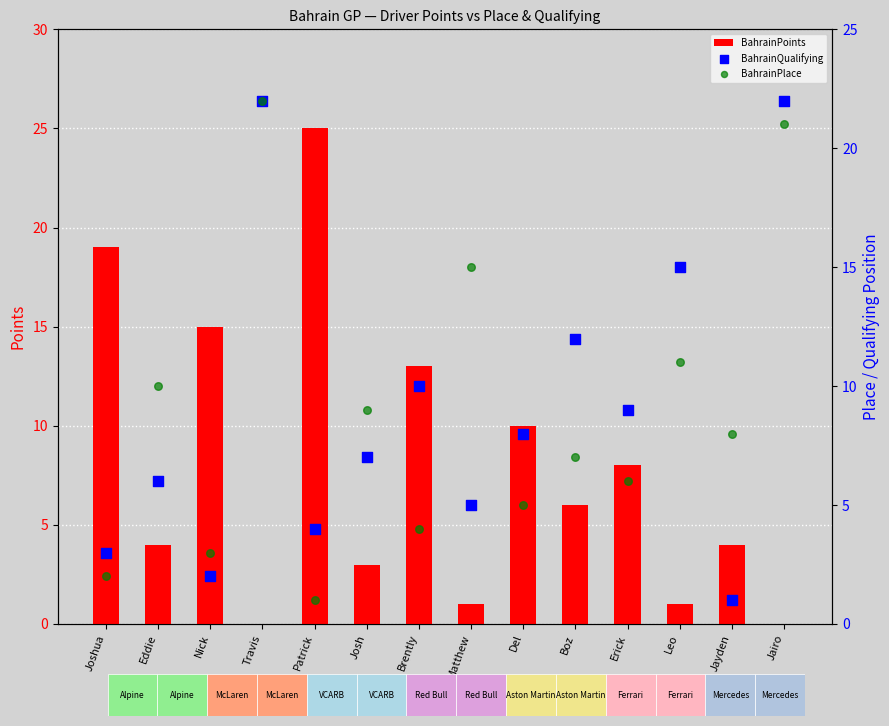

Which series has the largest total across all categories?

BahrainQualifying